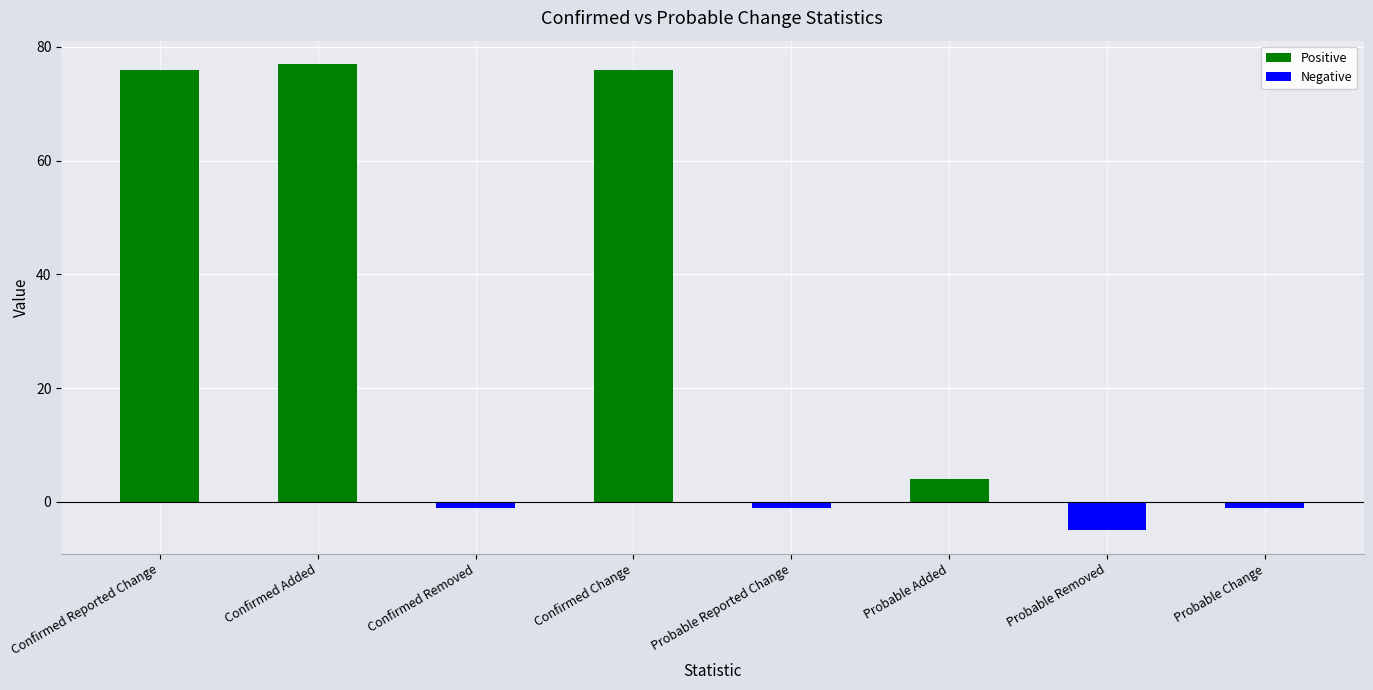

Count the number of data series in this chart.

2